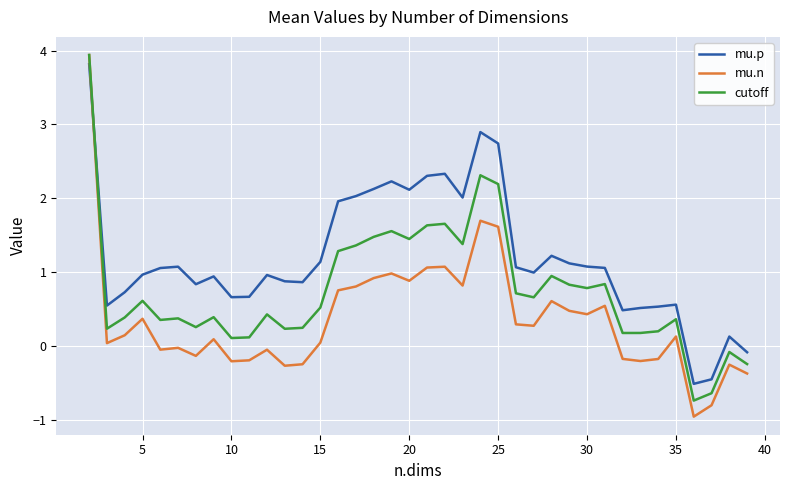

What is the highest value of the mu.n series?

3.9